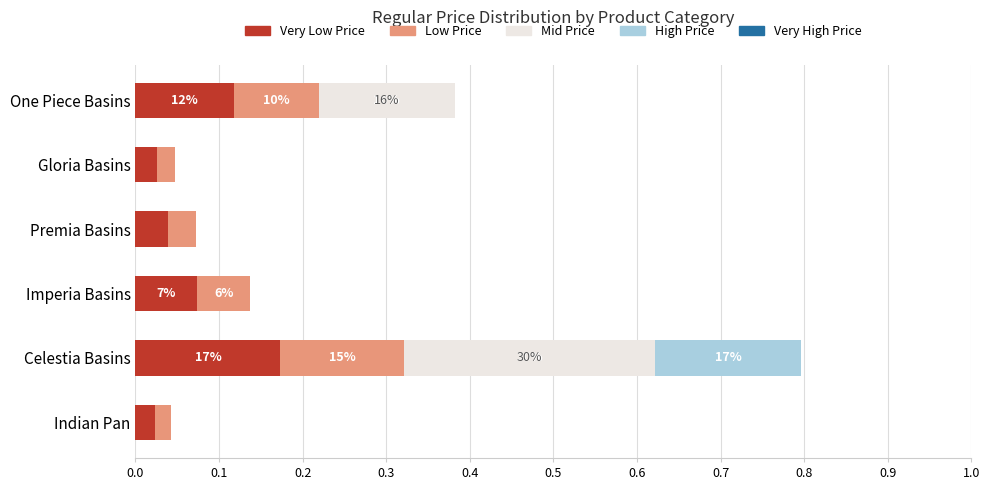

At which category is the sum across all series the highest?

Celestia Basins